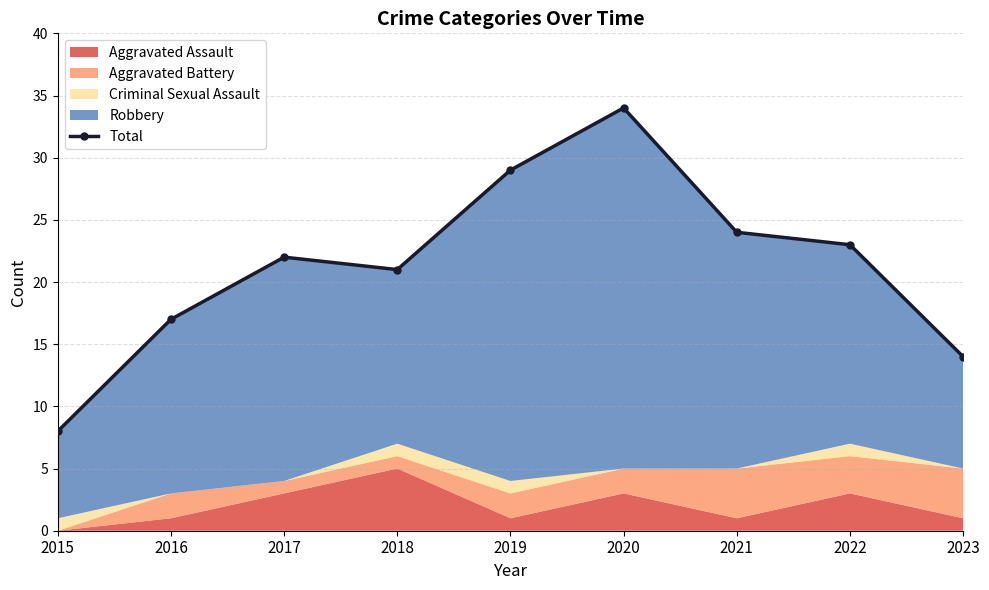

Is it true that the value at 2022 is 23?

True